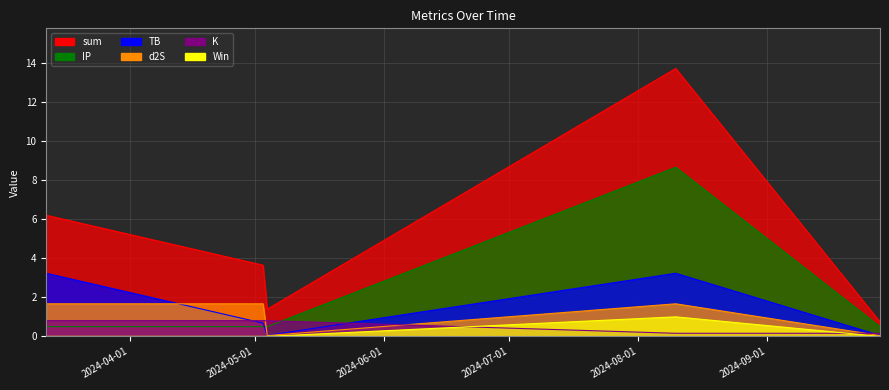

Which category has the highest value across all series?

2024-08-10